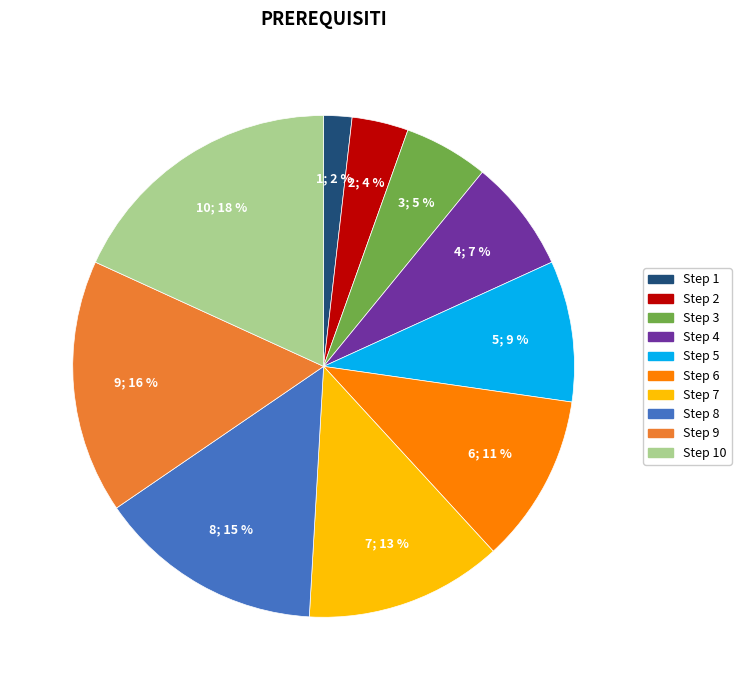

To the nearest percent, what is the combined percentage of Step 7 and Step 6?

24%